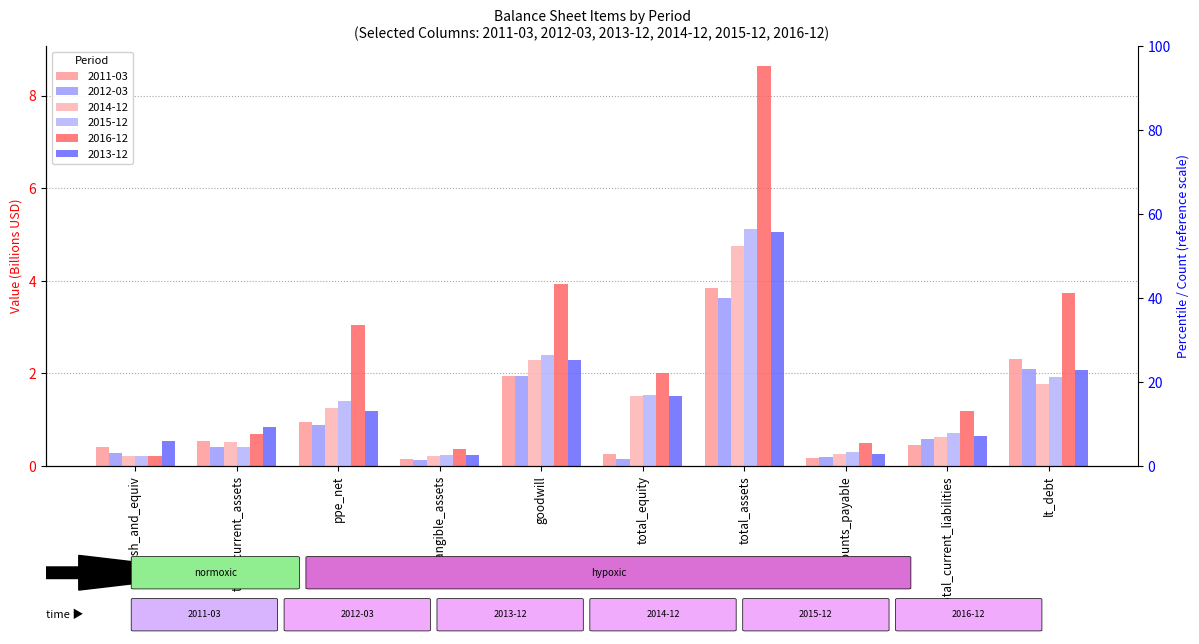

What is the difference between the second highest and second lowest values in the 2016-12 series?

3.6